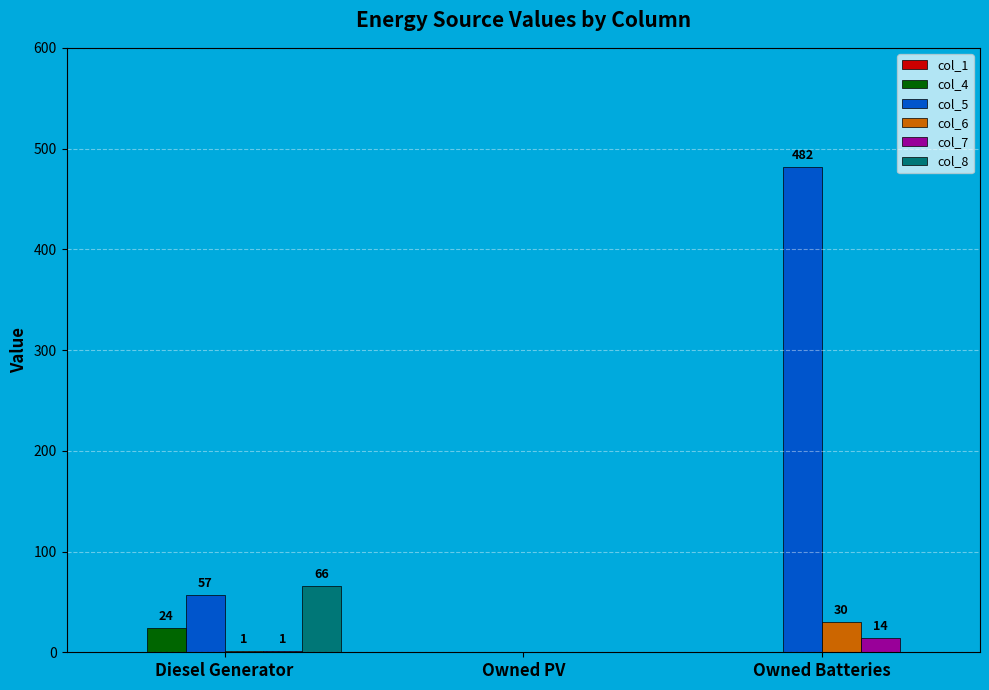

Reading right to left, transcribe all the data shown in this chart.

col_4: Owned Batteries=0	Owned PV=0	Diesel Generator=24
col_5: Owned Batteries=482	Owned PV=0	Diesel Generator=57
col_6: Owned Batteries=30	Owned PV=0	Diesel Generator=1
col_7: Owned Batteries=14	Owned PV=0	Diesel Generator=1
col_8: Owned Batteries=0	Owned PV=0	Diesel Generator=66